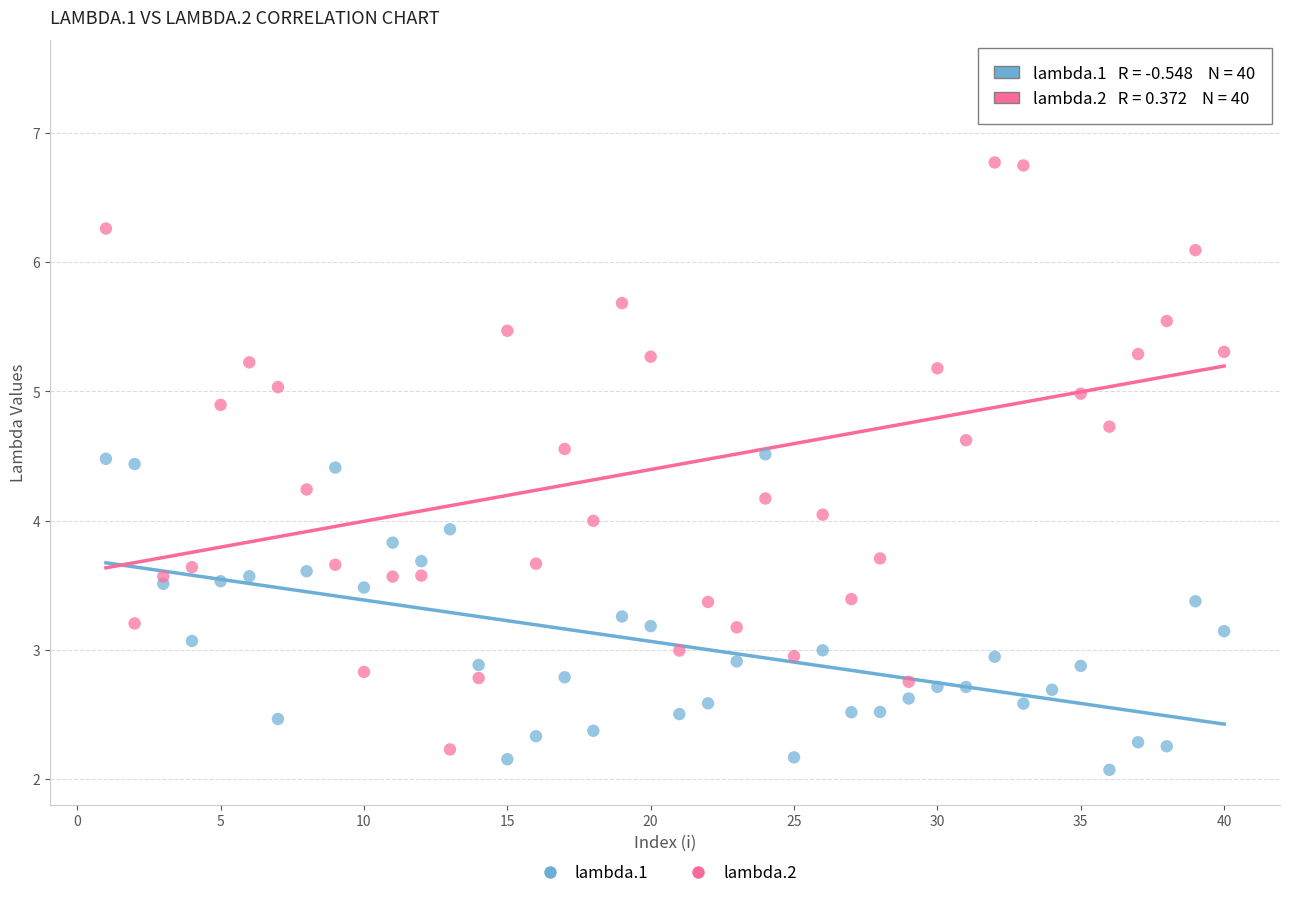

Which series has the largest Y range (max minus min)?

lambda.2